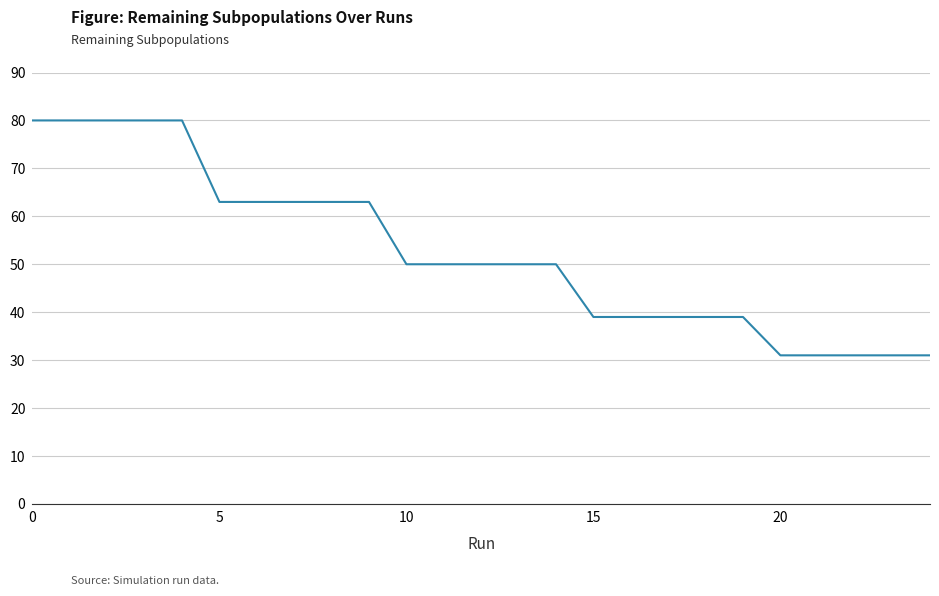

What is the difference between the maximum and minimum values?

49